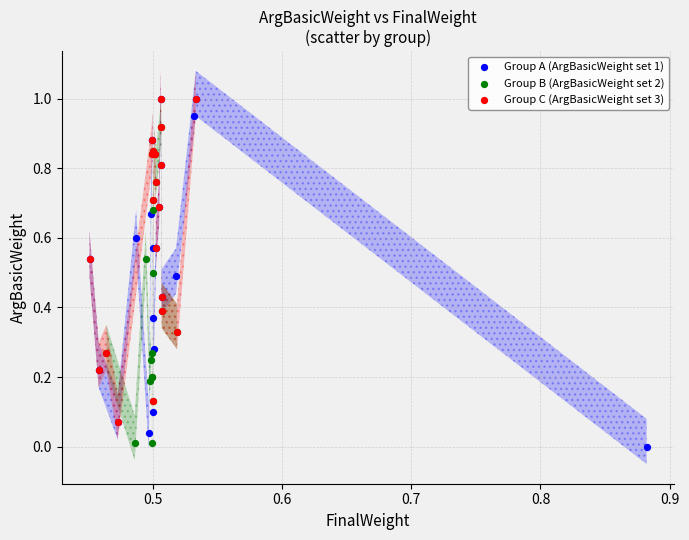

Which series has the widest spread of Y values?

Group A (ArgBasicWeight set 1)